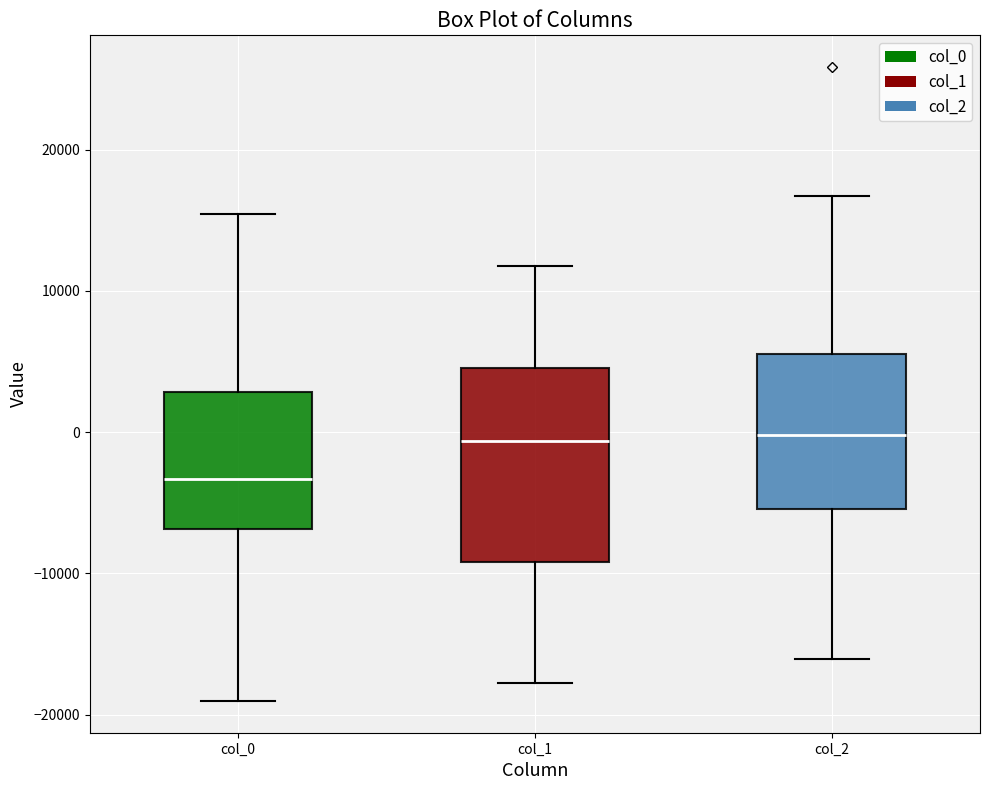

Reading left to right, transcribe this box plot: for each box, give where its median line is, the range the box spans, and where its two whiskers end, as read against the y-axis. The values are not printed on the chart, so give them approximately, as read against the axis.

col_0: median -3000, box -7000 to 3000, whiskers -19000 to 15000
col_1: median -1000, box -9000 to 5000, whiskers -18000 to 12000
col_2: median 0, box -5000 to 6000, whiskers -16000 to 17000